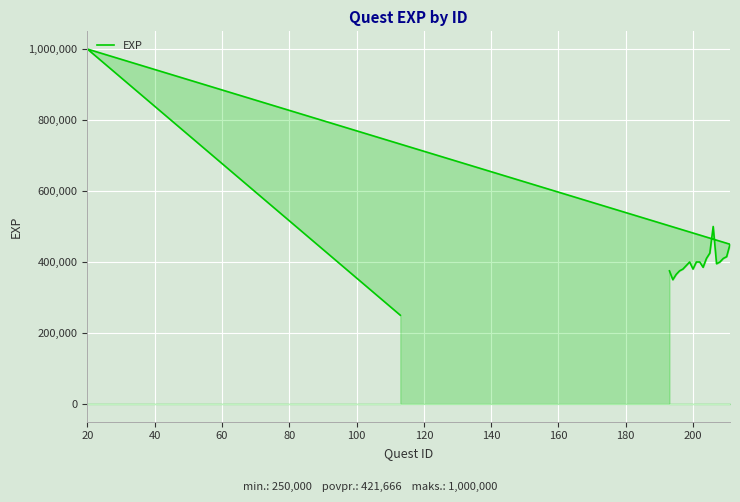

How many interior local peaks (higher than both neighbors) does the data have?

3